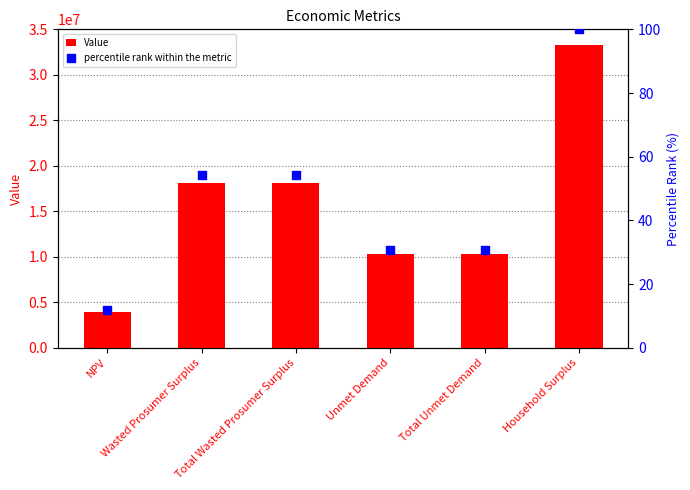

Is the value of Value at Unmet Demand greater than the value of percentile rank within the metric at Total Unmet Demand?

Yes